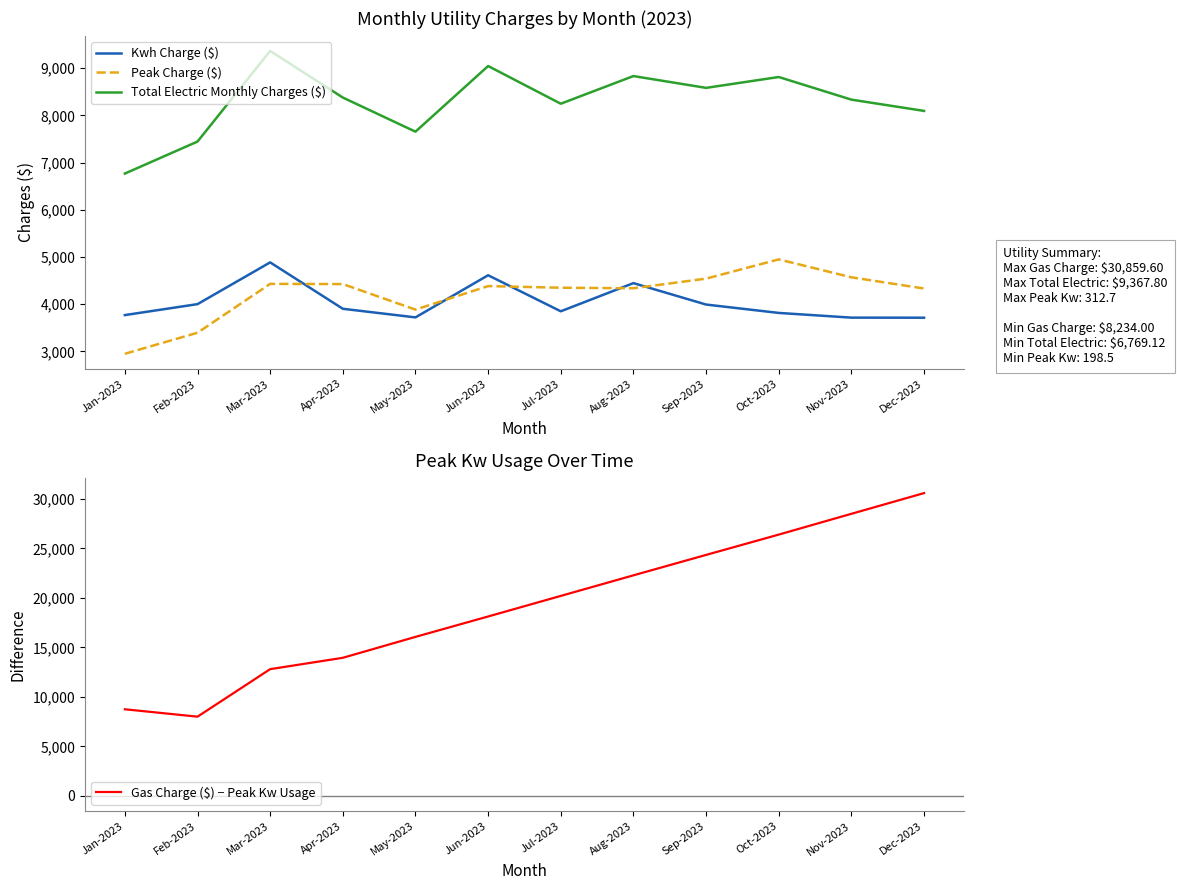

The value of Kwh Charge ($) at Jun-2023 is 4613.9. True or false?

True